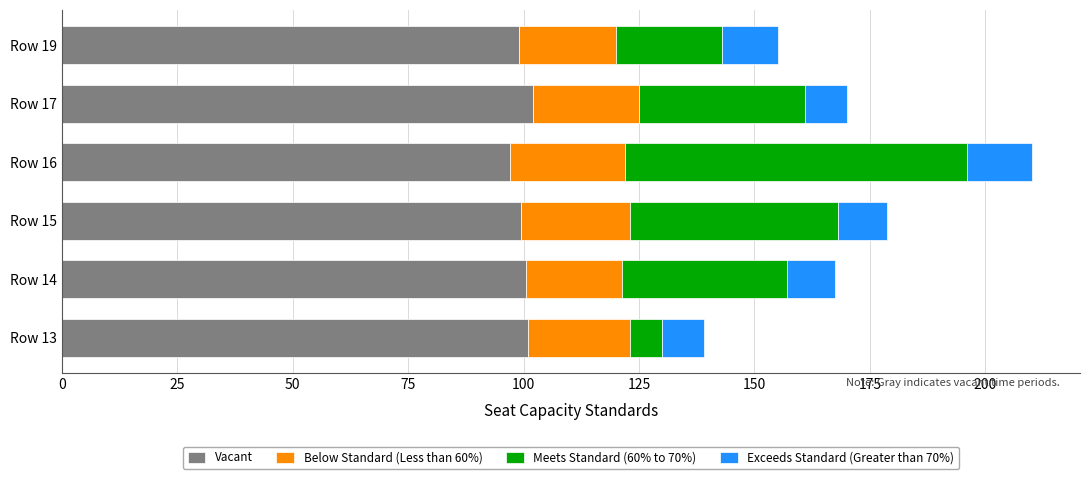

What are all the series names shown in the legend?

Vacant, Below Standard (Less than 60%), Meets Standard (60% to 70%), Exceeds Standard (Greater than 70%)